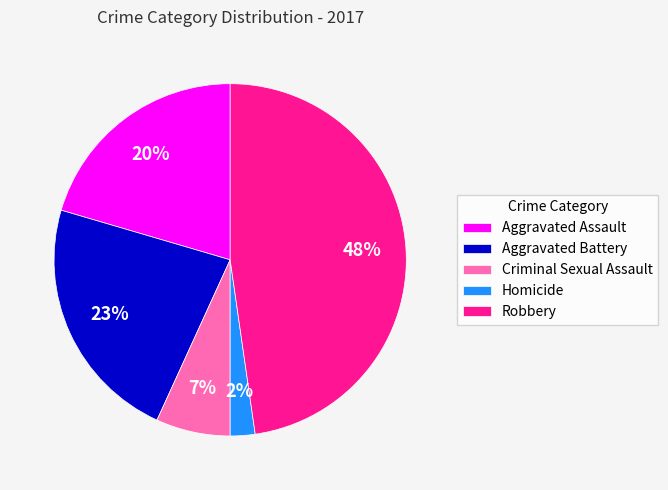

Combined, do Robbery and Aggravated Battery account for over 50%?

Yes